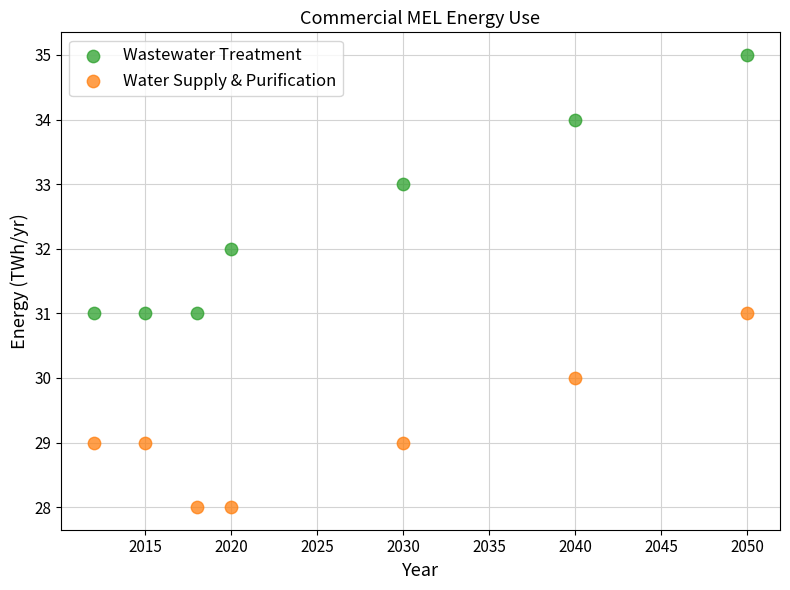

What is the X range (max minus min) for the scatter plot?

38